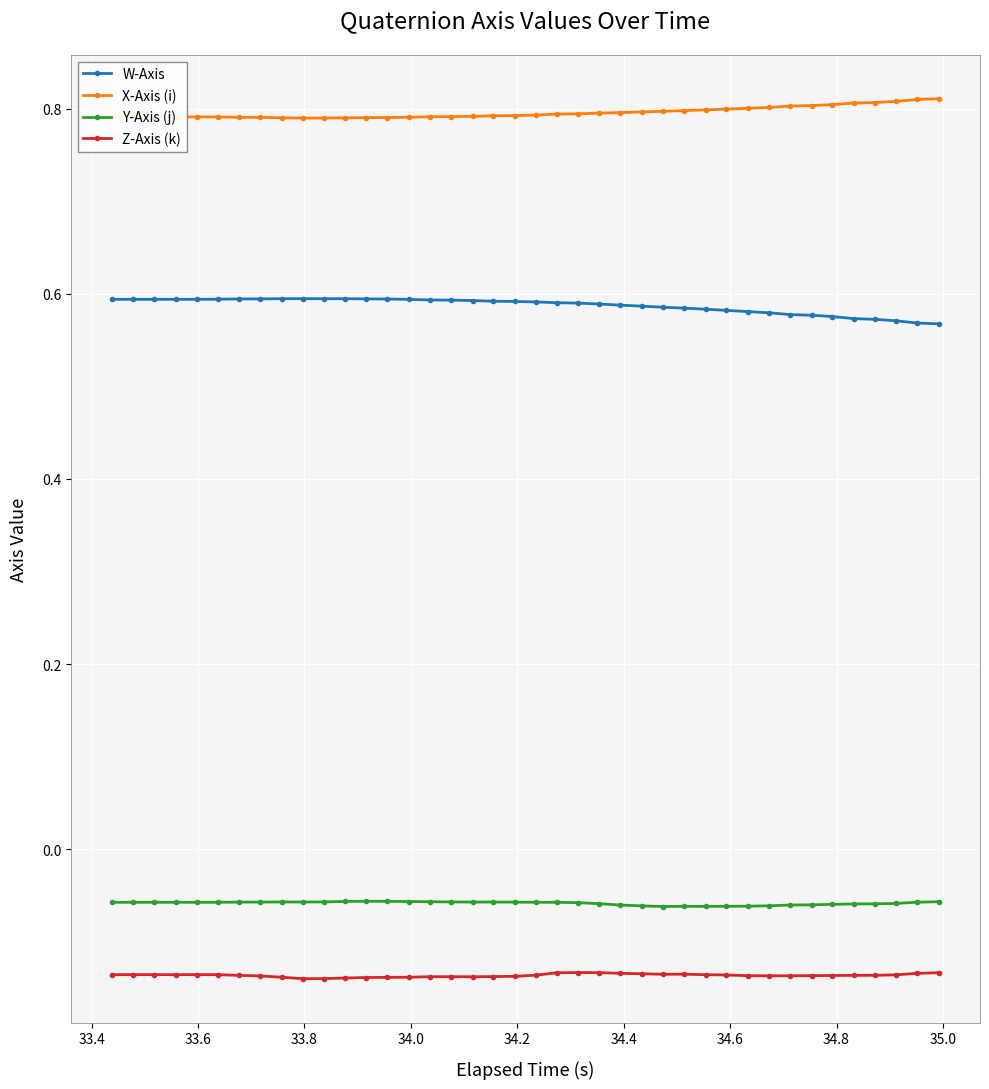

Is this an area chart (filled region under the line)?

No